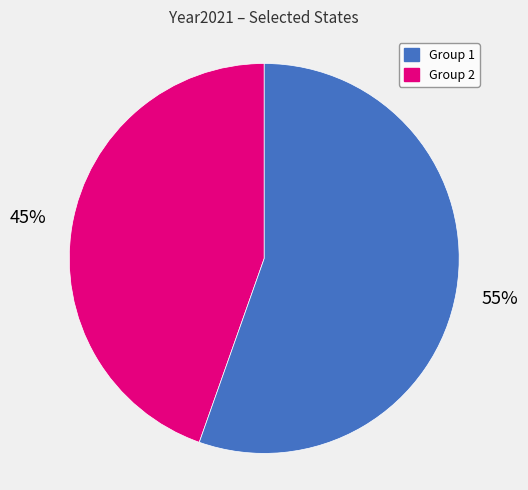

To the nearest percent, what is the average slice percentage?

50%